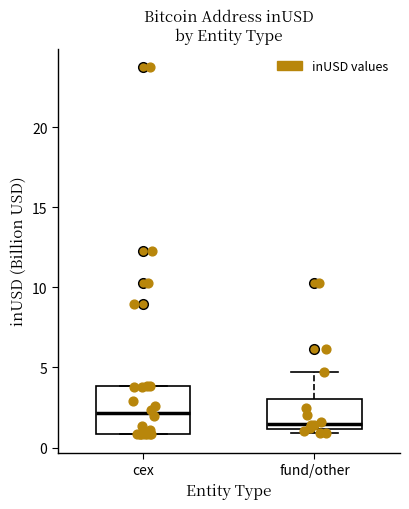

Which box has the highest median line?

cex